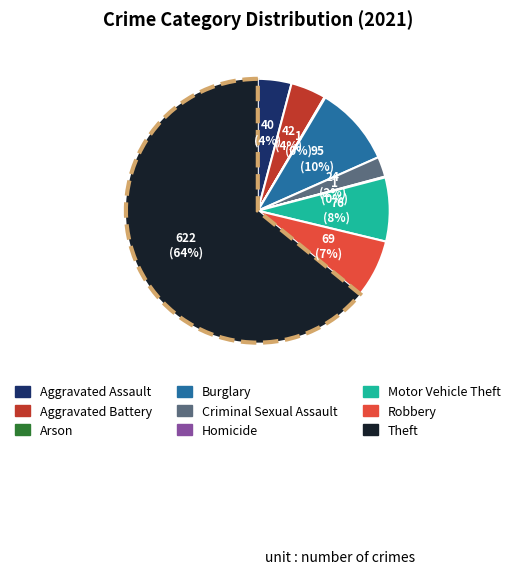

Is Criminal Sexual Assault the majority of the pie?

No